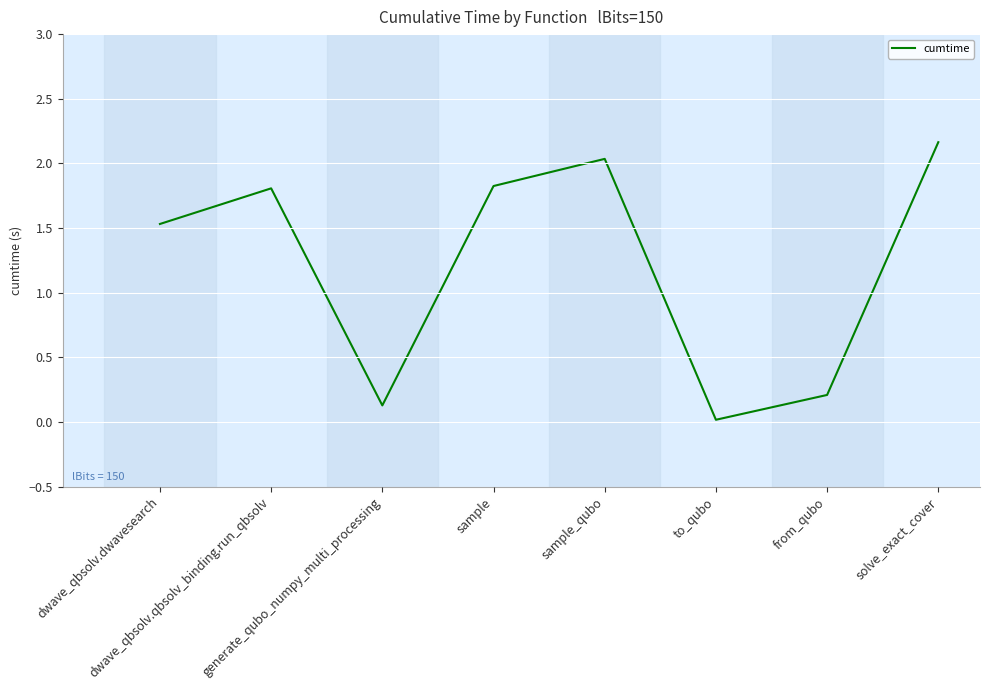

What is the average value?

1.2